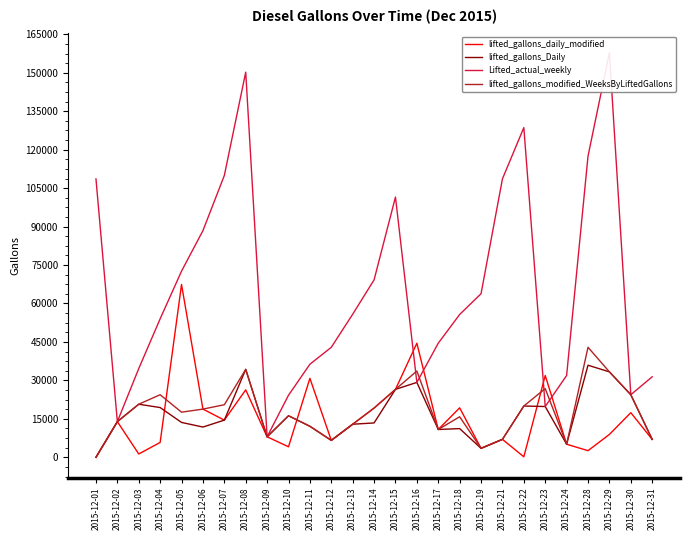

What are all the series names shown in the legend?

lifted_gallons_daily_modified, lifted_gallons_Daily, Lifted_actual_weekly, lifted_gallons_modified_WeeksByLiftedGallons